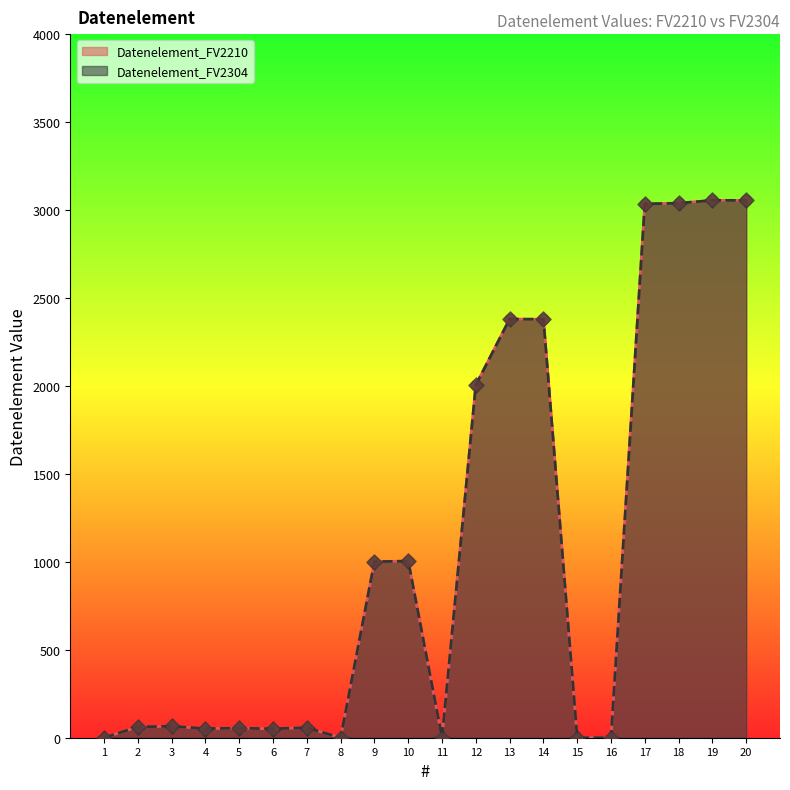

Which series reaches the maximum Y coordinate?

Datenelement_FV2210